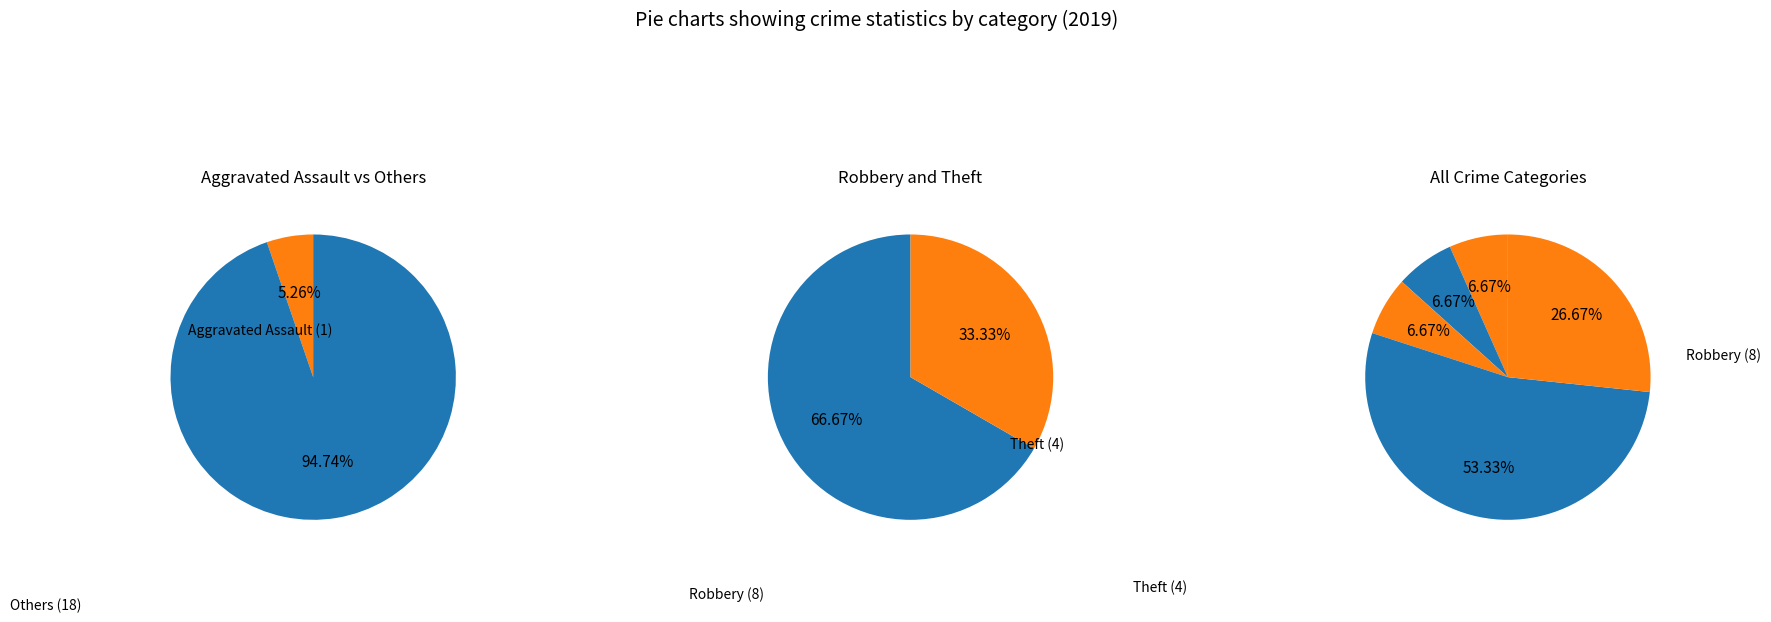

To the nearest percent, what is the difference between the largest and smallest slice percentages?

47%